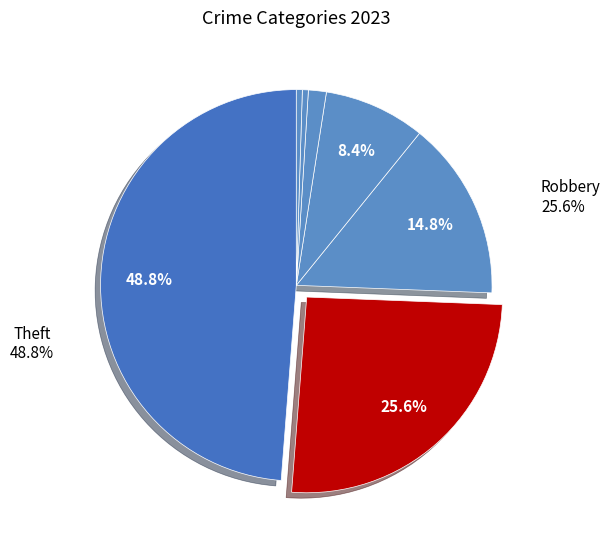

Rank the categories by value from lowest to highest.

Homicide, Arson, Criminal Sexual Assault, Aggravated Assault, Aggravated Battery, Robbery, Theft